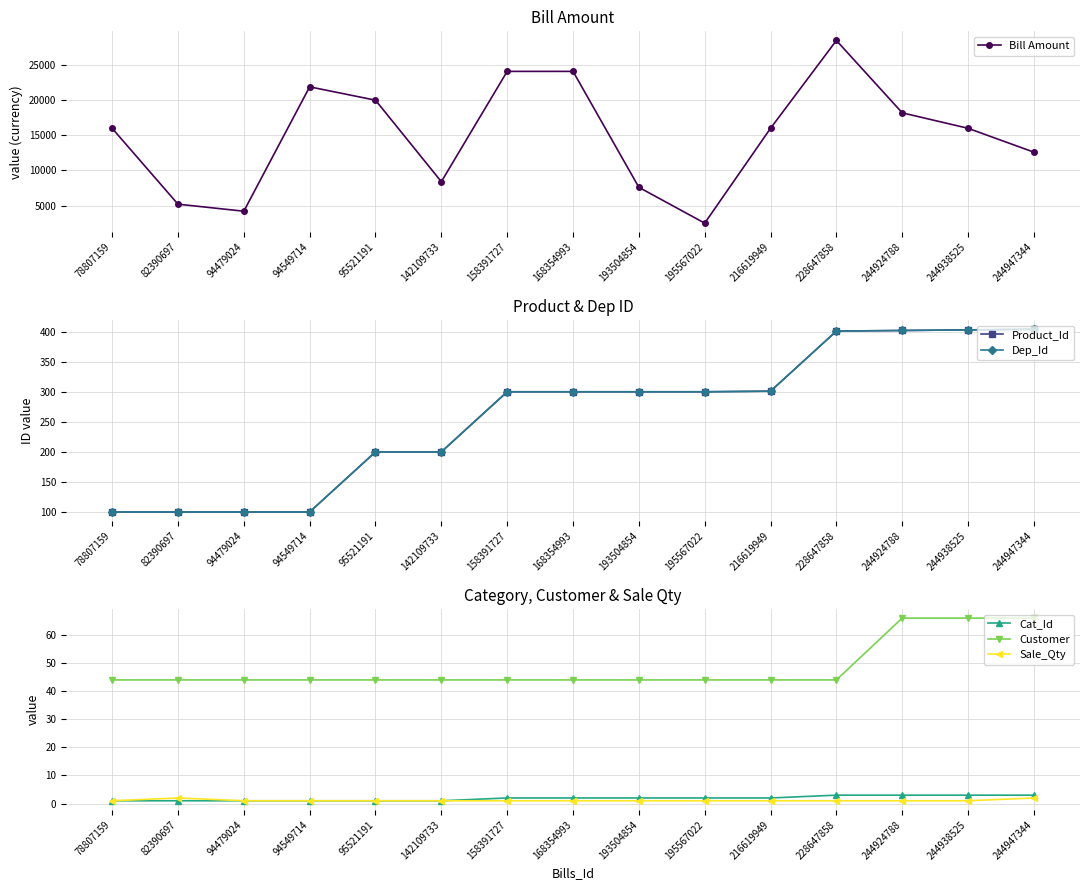

Rank the series by their maximum value, from highest to lowest.

Bill Amount, Product_Id, Dep_Id, Customer, Cat_Id, Sale_Qty